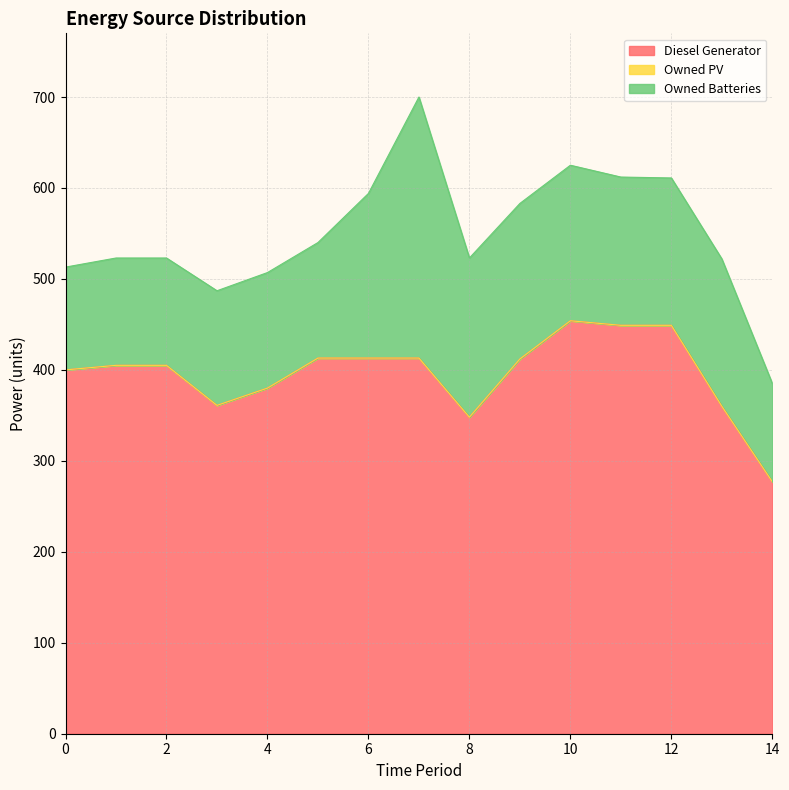

At which label does Diesel Generator first exceed 404?

1